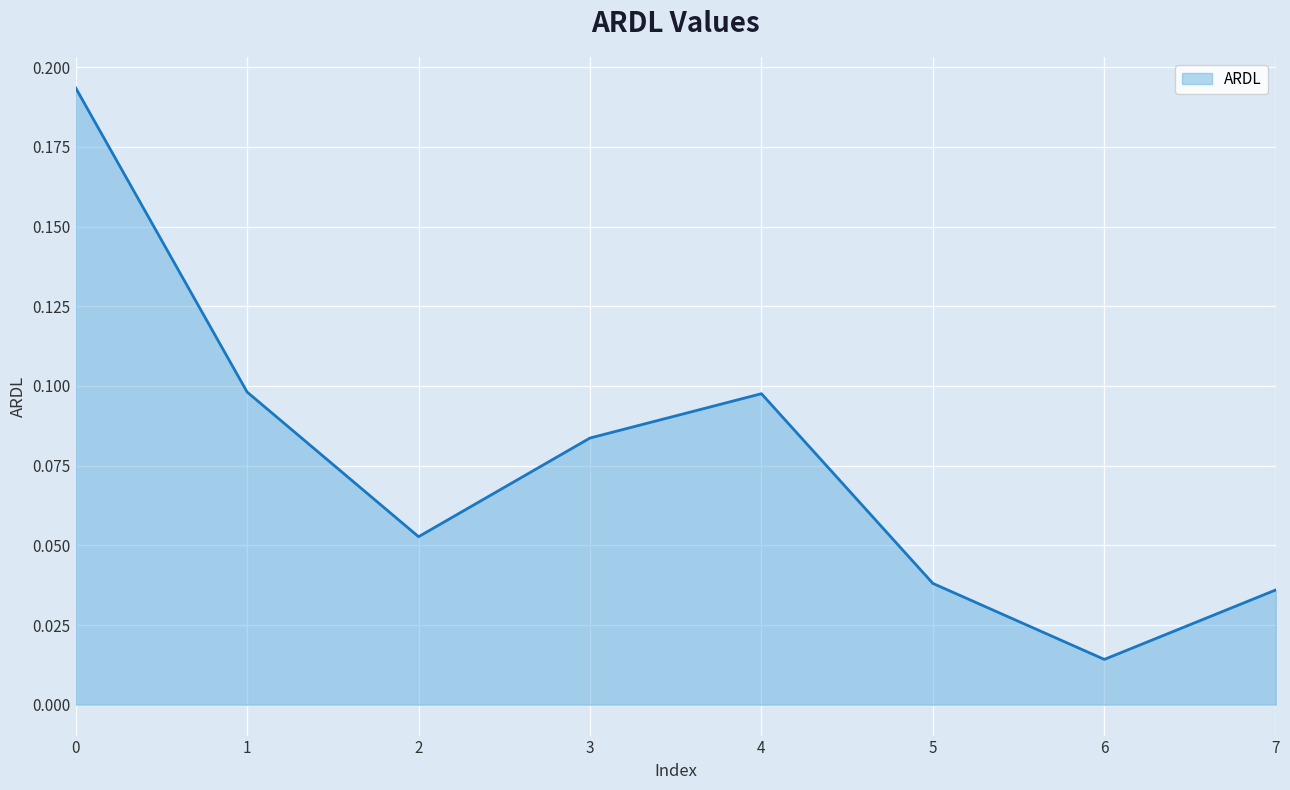

The chart shows a value of 0.1 at 3. True or false?

True